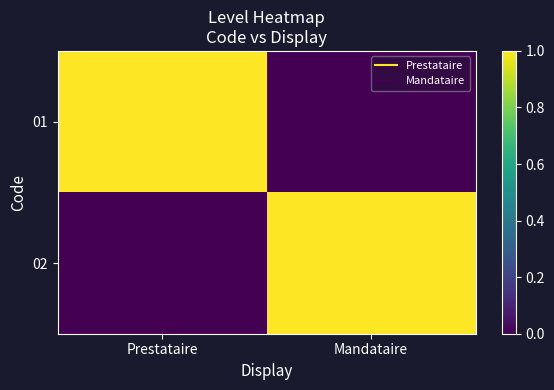

Reading left to right, transcribe all the data shown in this chart.

01: Prestataire=1	Mandataire=0
02: Prestataire=0	Mandataire=1